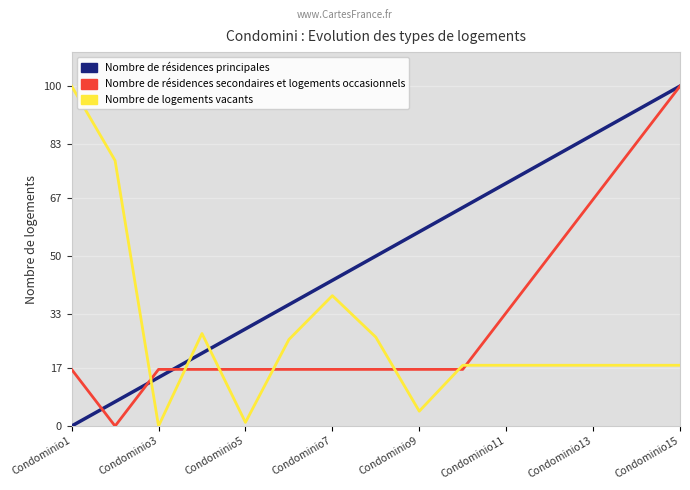

True or false: Nombre de logements vacants has more than 0 points higher than both neighbors.

True